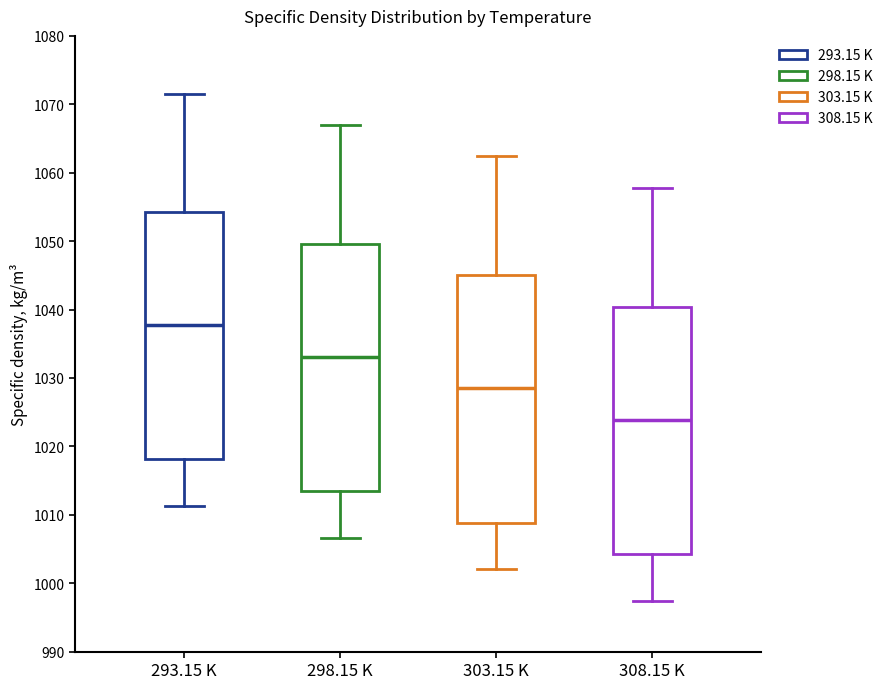

Which box's median line is the lowest?

308.15 K